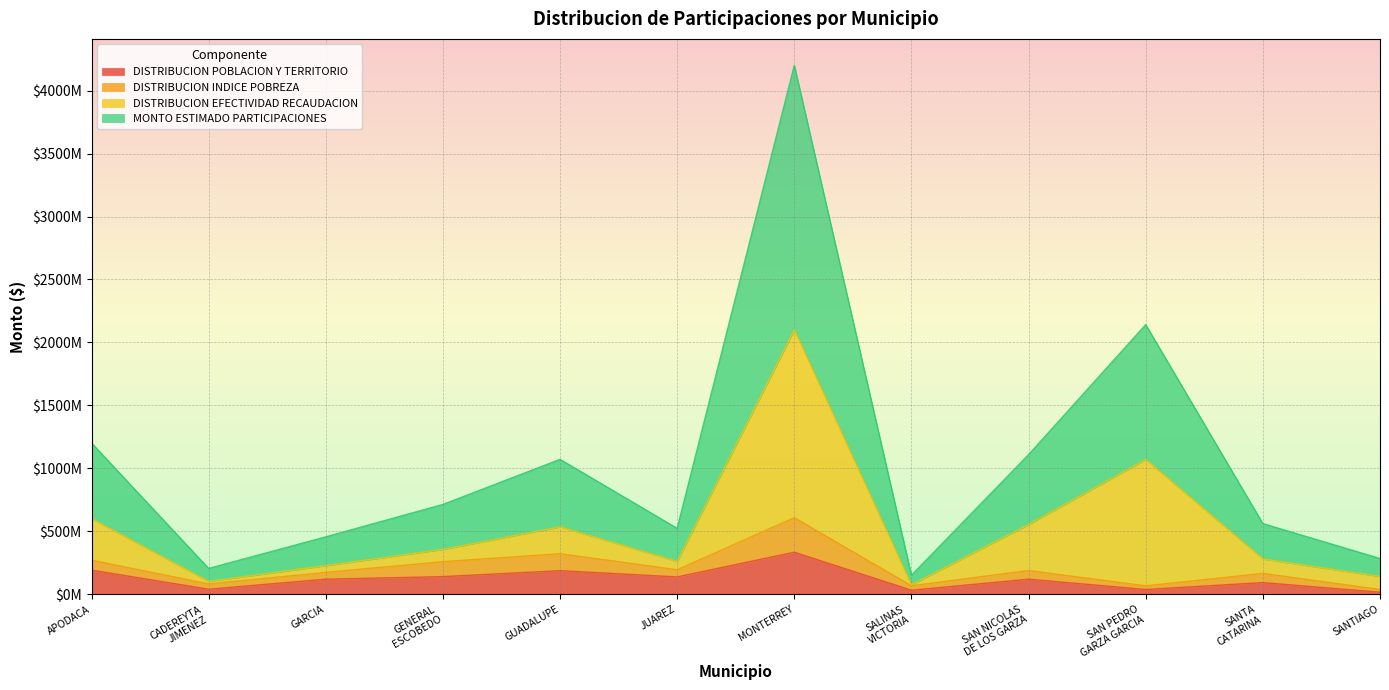

The DISTRIBUCION POBLACION Y TERRITORIO series shows 334817303.7 at MONTERREY. True or false?

True